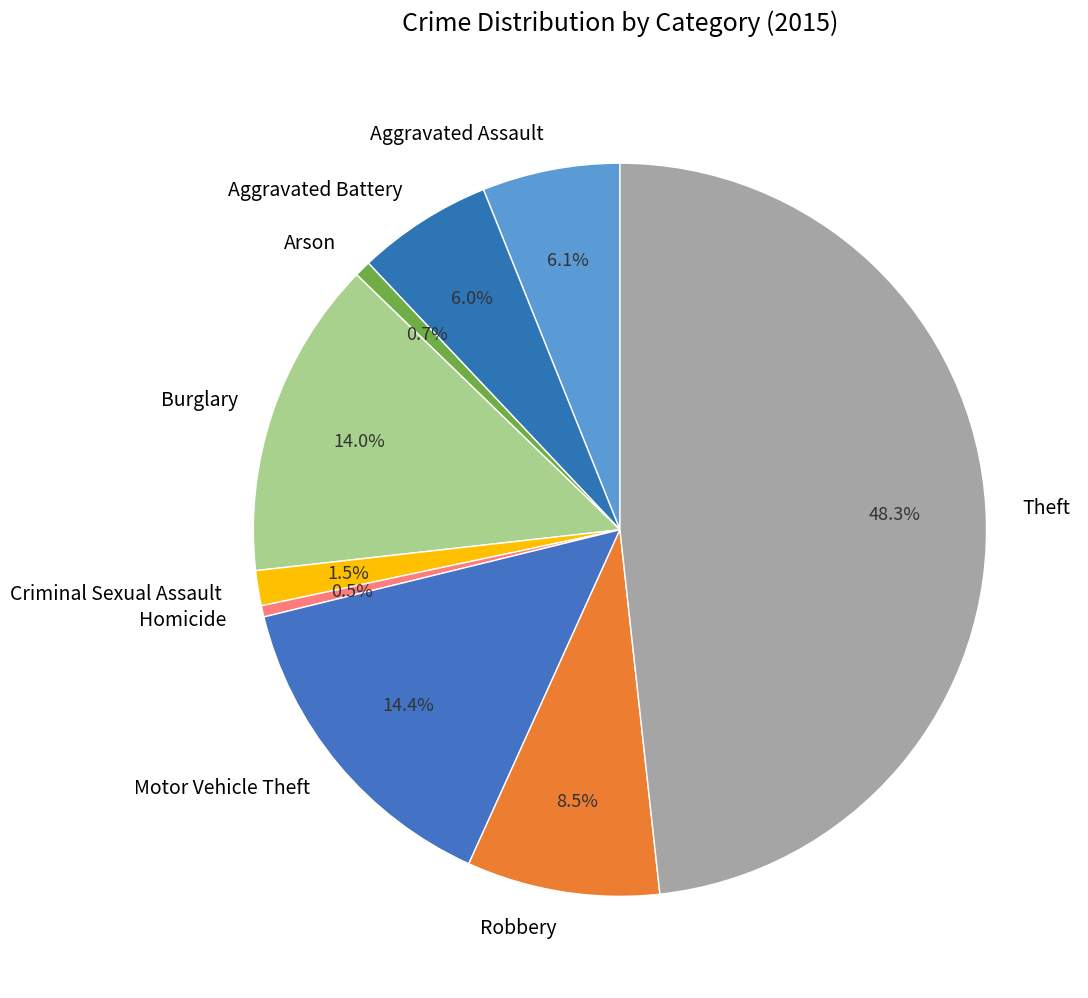

Which slice is the smallest?

Homicide